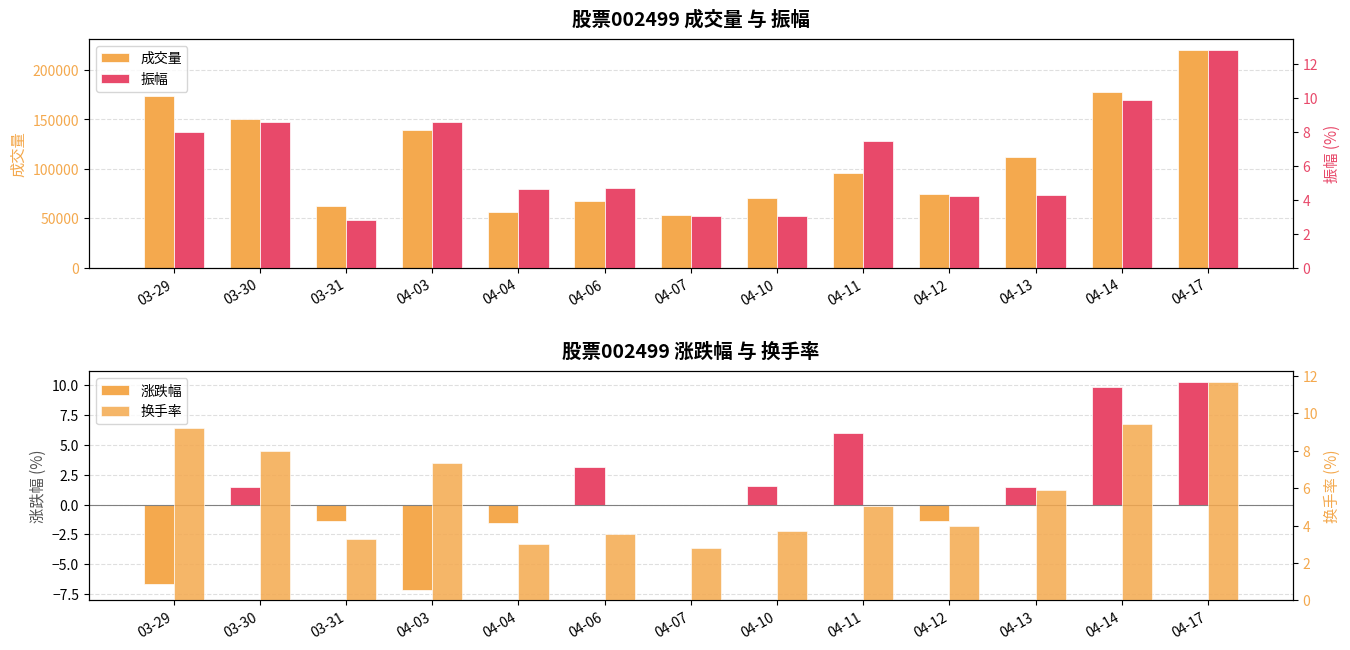

Reading left to right, transcribe all the data shown in this chart.

成交量: 173596.0	150837.0	62134.0	139379.0	56564.0	67228.0	53233.0	70239.0	95669.0	74998.0	111915.0	177830.0	220365.0
涨跌幅: -6.7	1.4	-1.4	-7.1	-1.5	3.1	0.0	1.5	6.0	-1.4	1.4	9.9	10.3
振幅: 8.0	8.6	2.8	8.6	4.6	4.7	3.0	3.0	7.5	4.2	4.3	9.9	12.8
换手率: 9.2	8.0	3.3	7.4	3.0	3.6	2.8	3.7	5.1	4.0	5.9	9.4	11.7